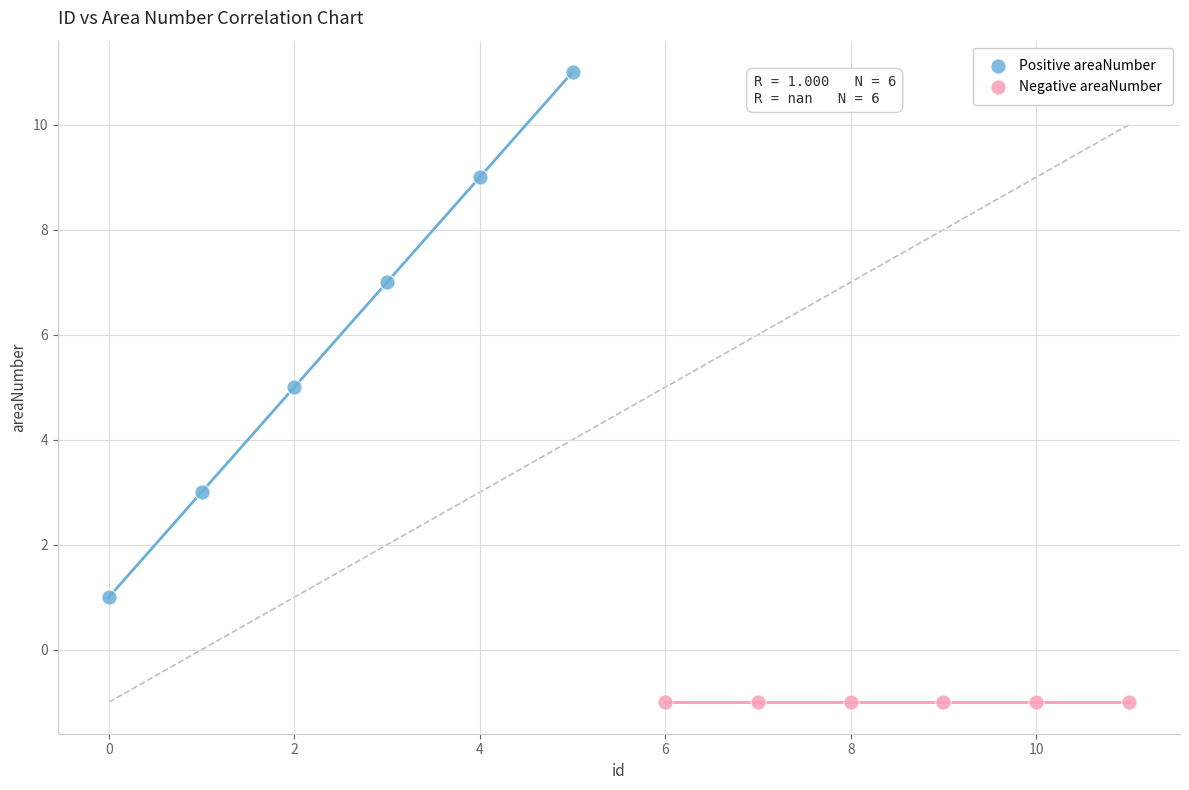

Which series reaches the maximum Y coordinate?

Positive areaNumber